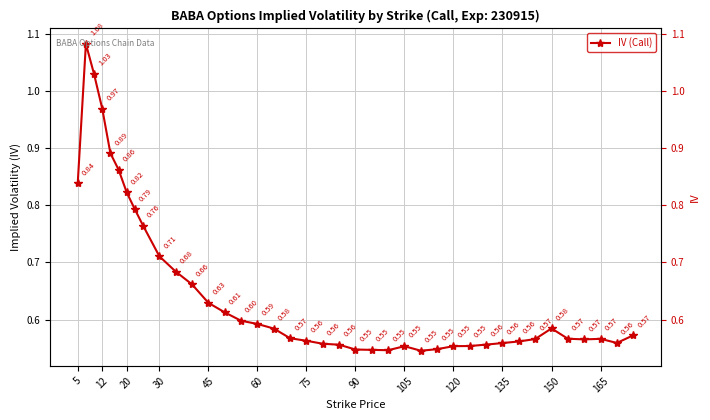

How many interior local valleys (lower than both neighbors) does the data have?

4